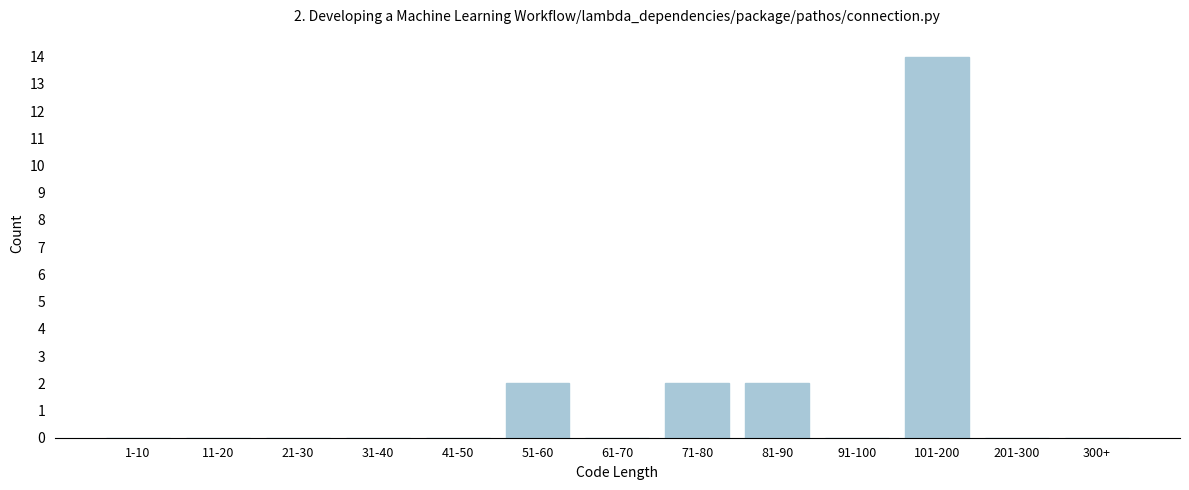

Reading left to right, extract all data points from this chart.

1-10=0	11-20=0	21-30=0	31-40=0	41-50=0	51-60=2	61-70=0	71-80=2	81-90=2	91-100=0	101-200=14	201-300=0	300+=0